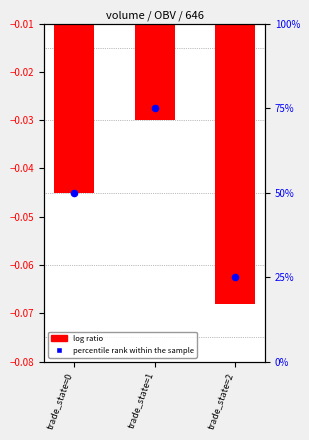

What are all the series names shown in the legend?

log ratio, percentile rank within the sample